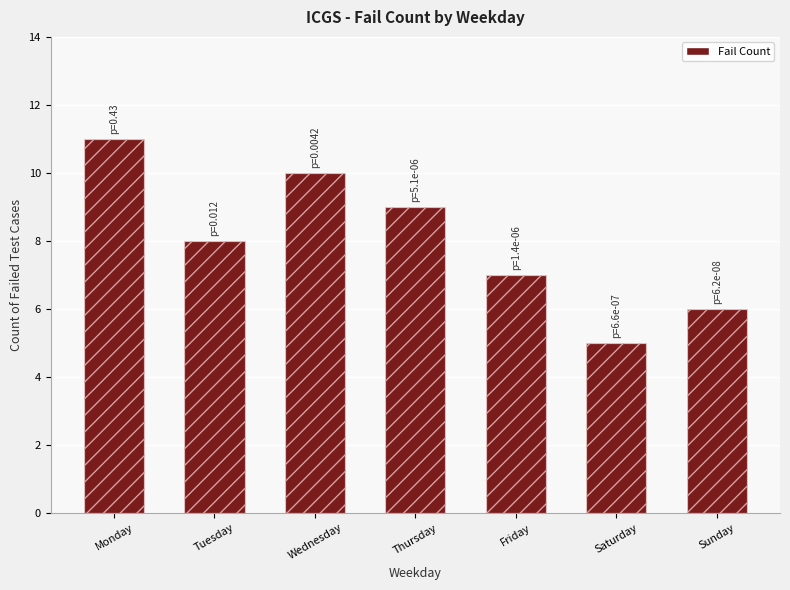

List the labels in order of value, smallest first.

Saturday, Sunday, Friday, Tuesday, Thursday, Wednesday, Monday